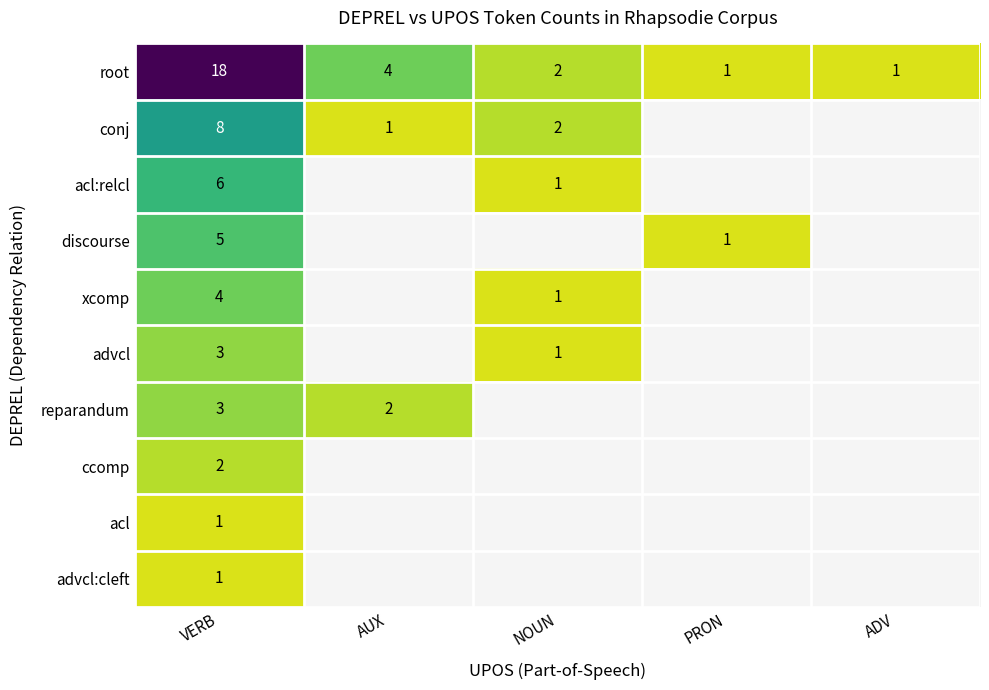

The ccomp series shows 1 at VERB. True or false?

False